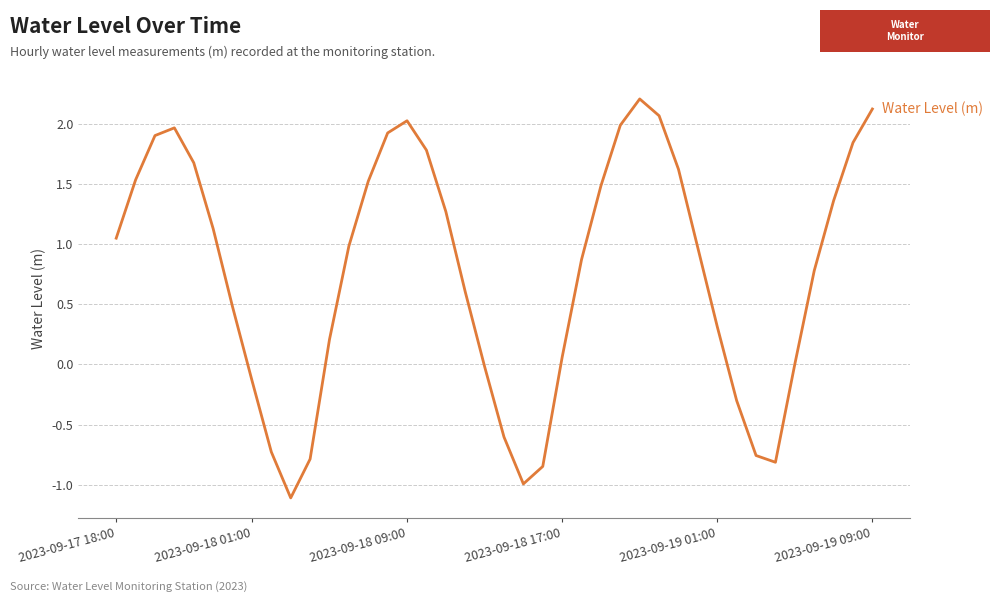

What is the minimum value shown in the chart?

-1.1